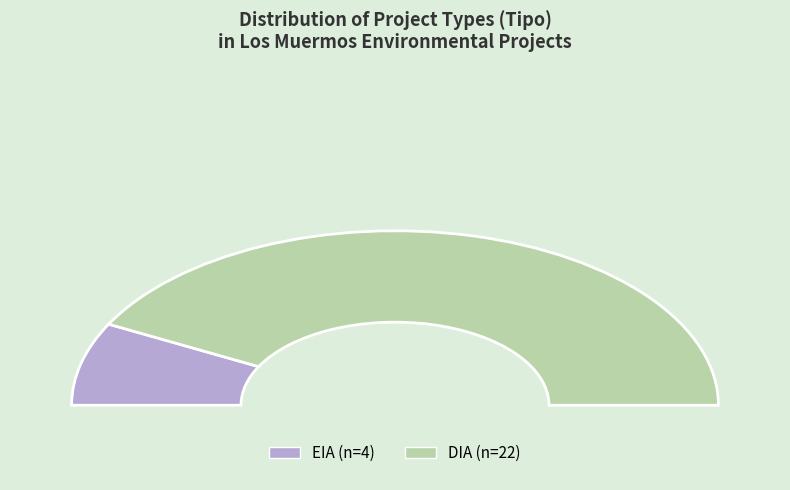

What percentage do DIA and EIA together represent?

100.0%